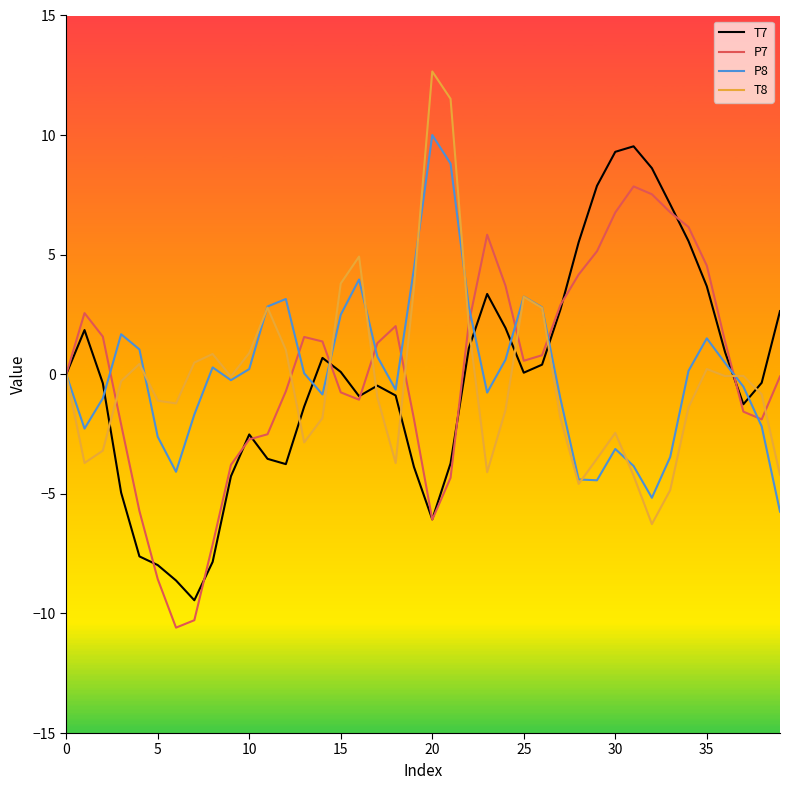

What is the lowest value of the P7 series?

-10.6